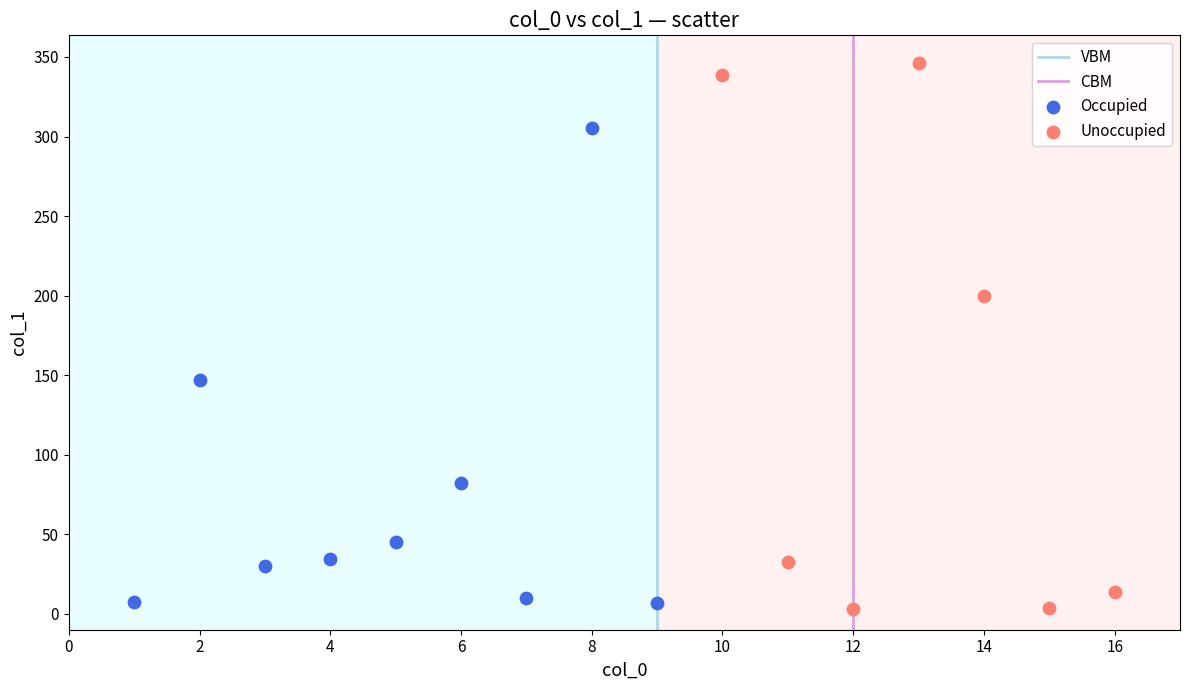

Which series contains the highest Y value?

Unoccupied